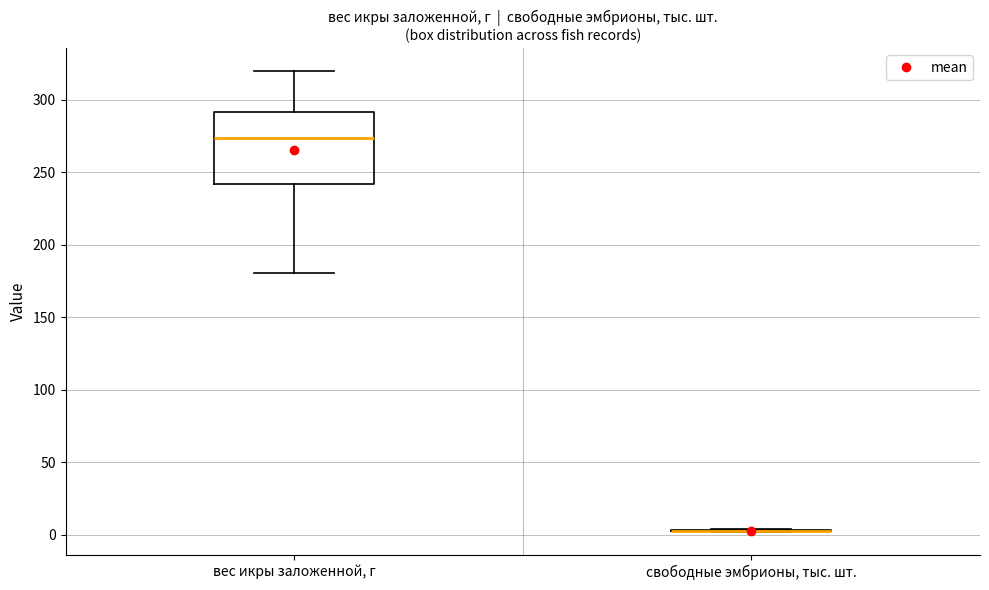

Reading left to right, transcribe this box plot: for each box, give where its median line is, the range the box spans, and where its two whiskers end, as read against the y-axis. The values are not printed on the chart, so give them approximately, as read against the axis.

вес икры заложенной, г: median 275, box 240 to 290, whiskers 180 to 320
свободные эмбрионы, тыс. шт.: box collapsed to a line at 5, whiskers 0 to 5